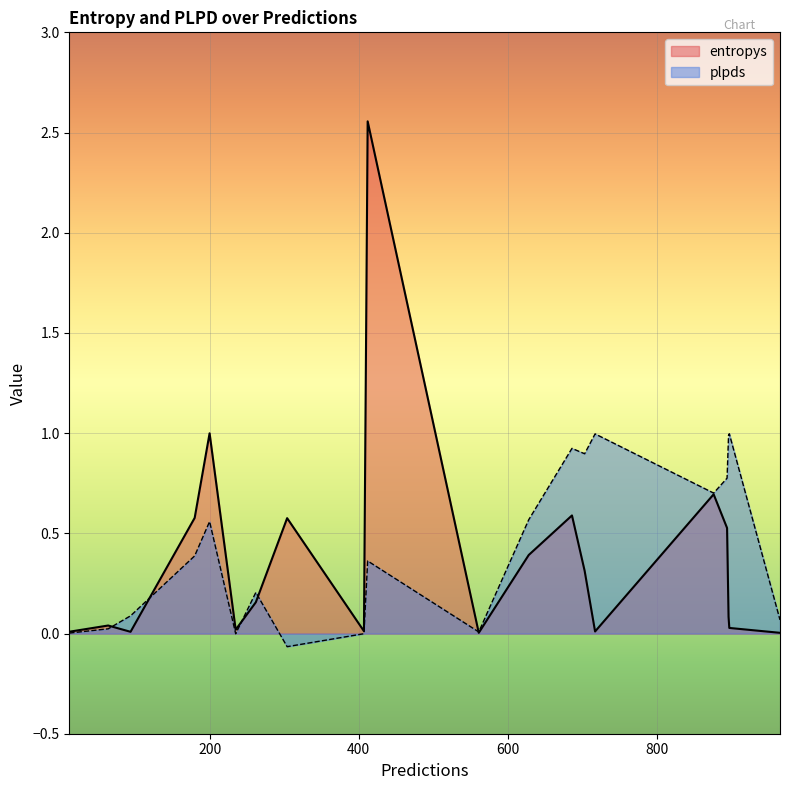

Reading right to left, transcribe all the data shown in this chart.

entropys: 407=0.0	94=0.0	262=0.2	876=0.7	717=0.0	200=1.0	686=0.6	64=0.0	412=2.6	12=0.0	235=0.0	180=0.6	897=0.0	703=0.3	896=0.1	894=0.5	561=0.0	304=0.6	628=0.4	965=0.0
plpds: 407=-0.0	94=0.1	262=0.2	876=0.7	717=1.0	200=0.6	686=0.9	64=0.0	412=0.4	12=0.0	235=-0.0	180=0.4	897=1.0	703=0.9	896=1.0	894=0.8	561=0.0	304=-0.1	628=0.6	965=0.1